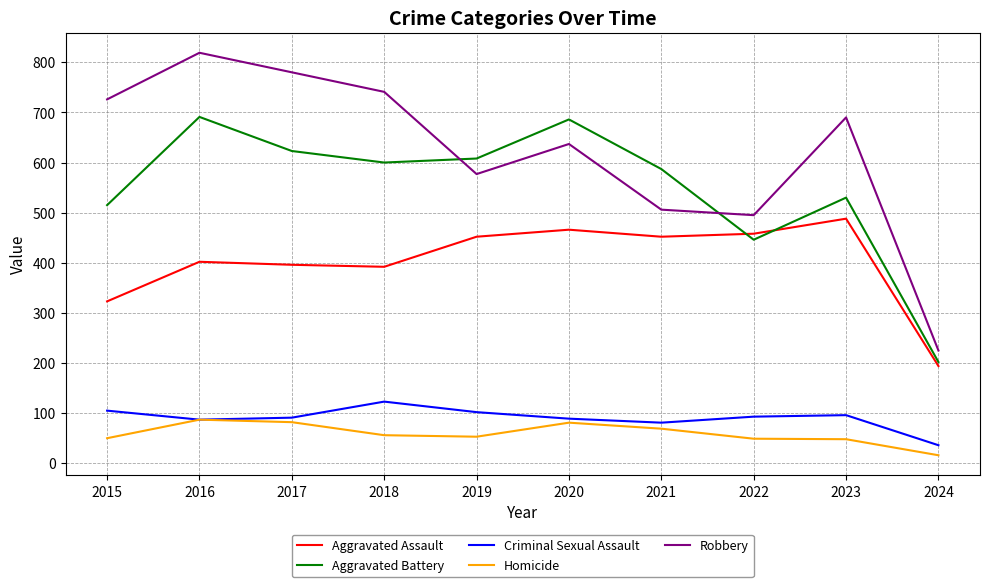

True or false: Criminal Sexual Assault has a value of 27 at 2017.

False